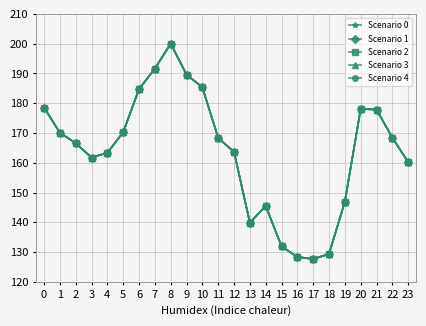

Is this an area chart (filled region under the line)?

No